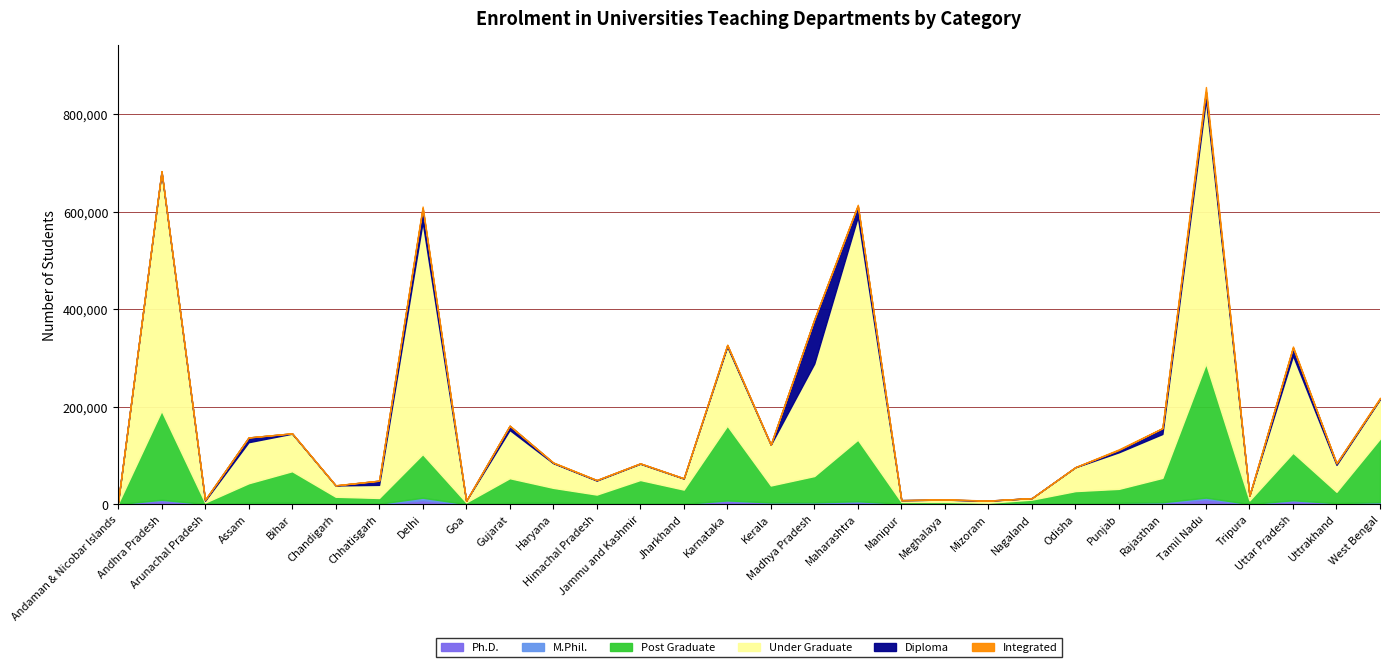

Rank the categories by Diploma value from highest to lowest.

Madhya Pradesh, Delhi, Maharashtra, Uttar Pradesh, Tamil Nadu, Rajasthan, Assam, Gujarat, Chhatisgarh, Punjab, Uttrakhand, Karnataka, Arunachal Pradesh, Andhra Pradesh, West Bengal, Himachal Pradesh, Haryana, Jammu and Kashmir, Bihar, Jharkhand, Kerala, Mizoram, Odisha, Chandigarh, Meghalaya, Goa, Andaman & Nicobar Islands, Tripura, Nagaland, Manipur